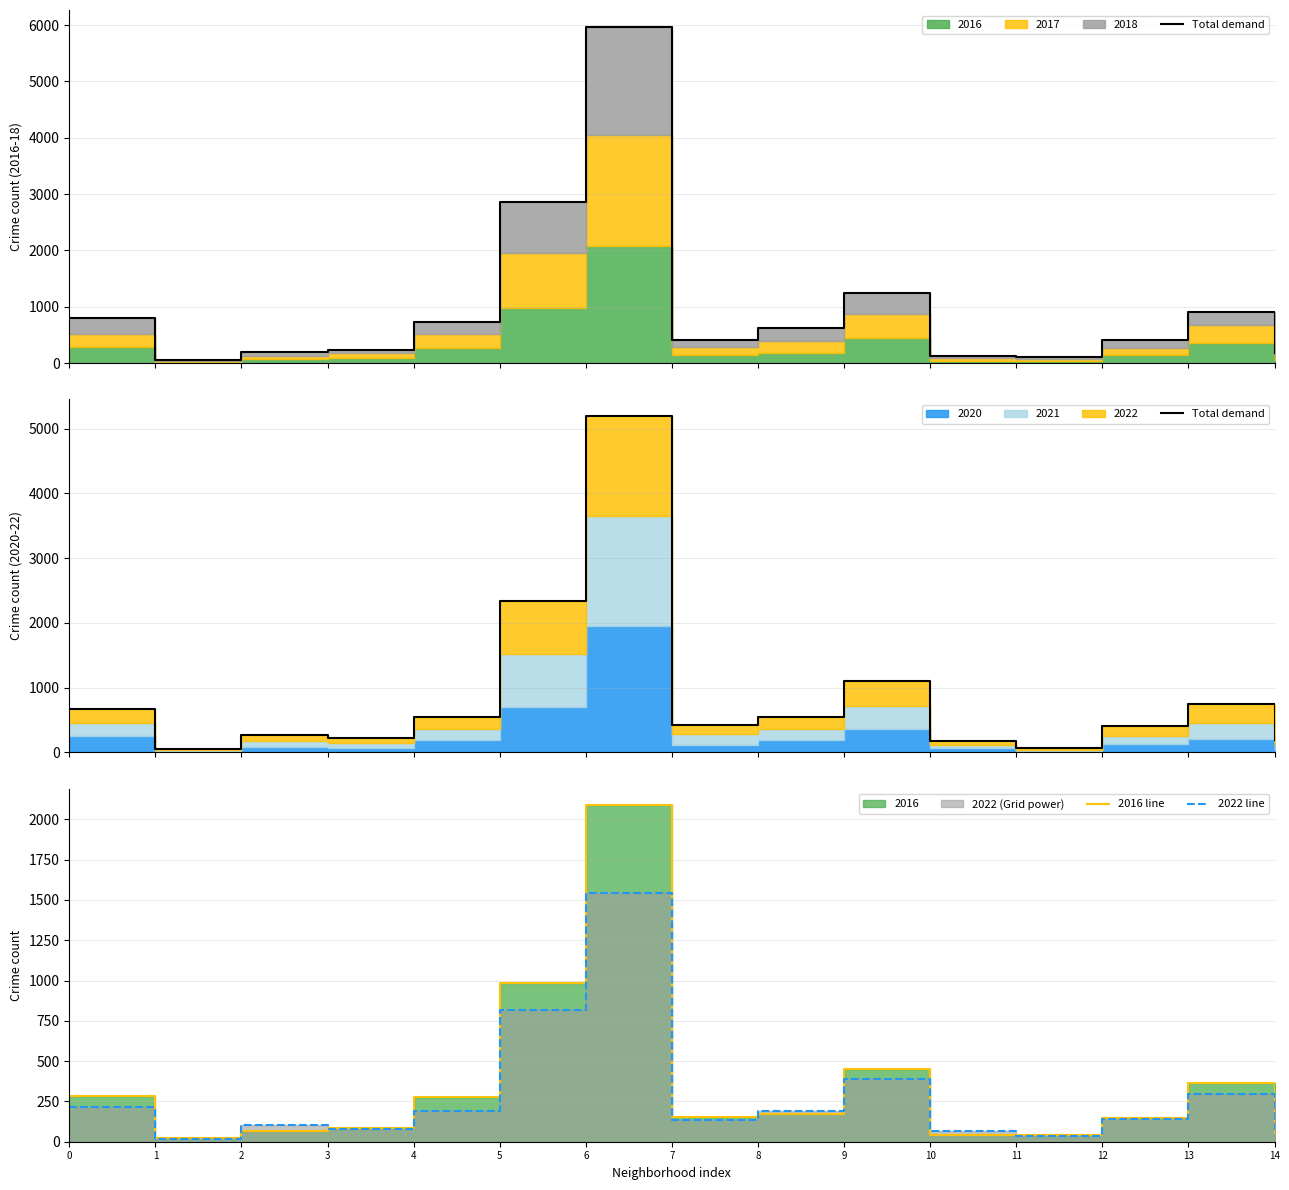

How many interior local valleys does the 2022 line series have?

4